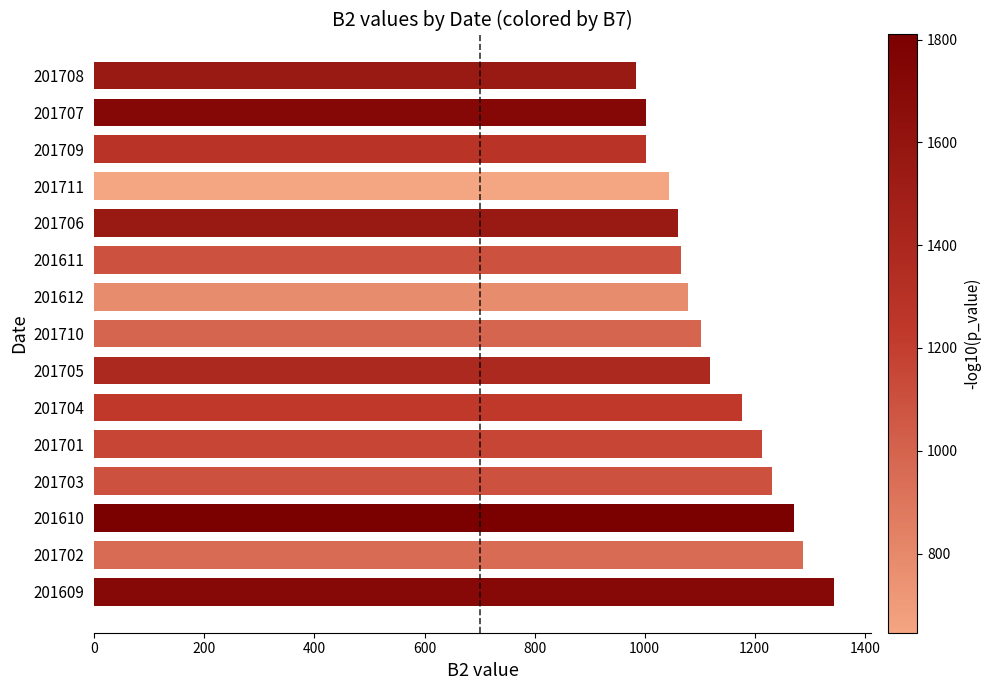

What is the change in value from 201705 to 201612?

-39